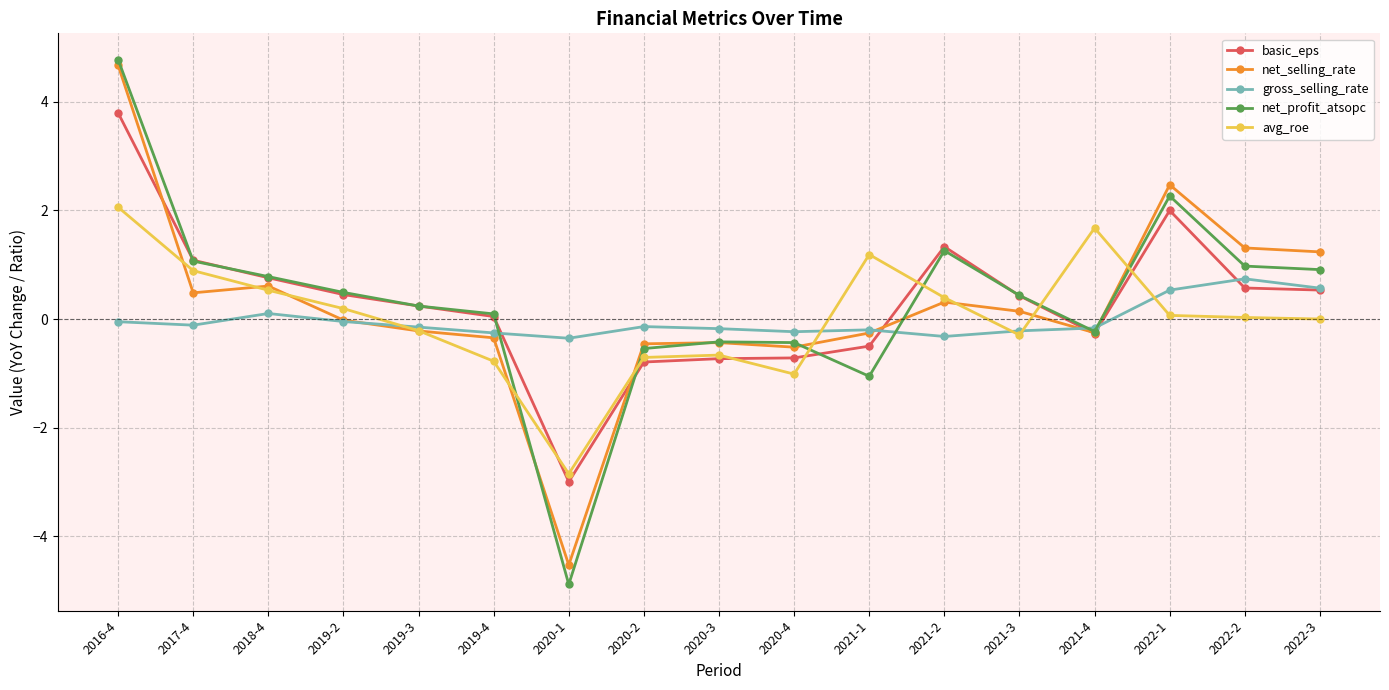

What is the label of the 10th point from the left?

2020-4